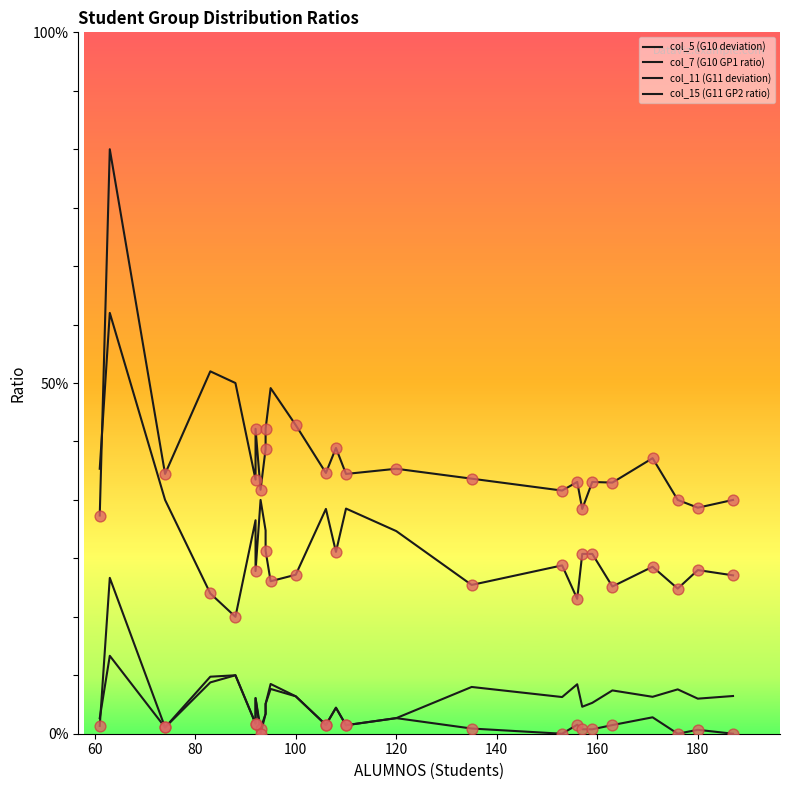

Which series contains the lowest Y value?

col_5 (G10 deviation)